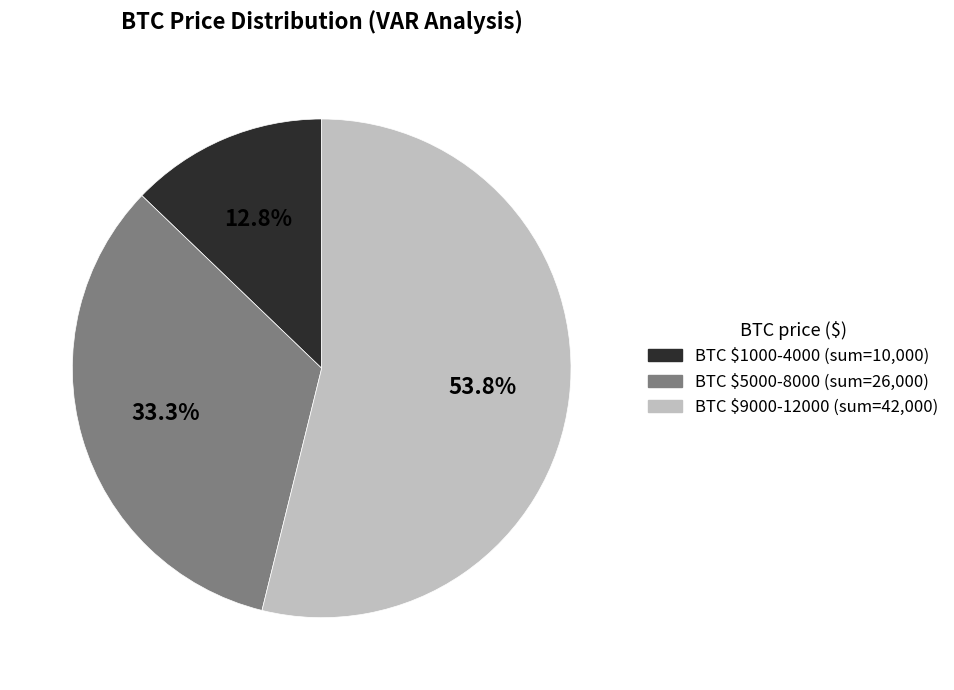

To the nearest percent, what is the average slice percentage?

33%